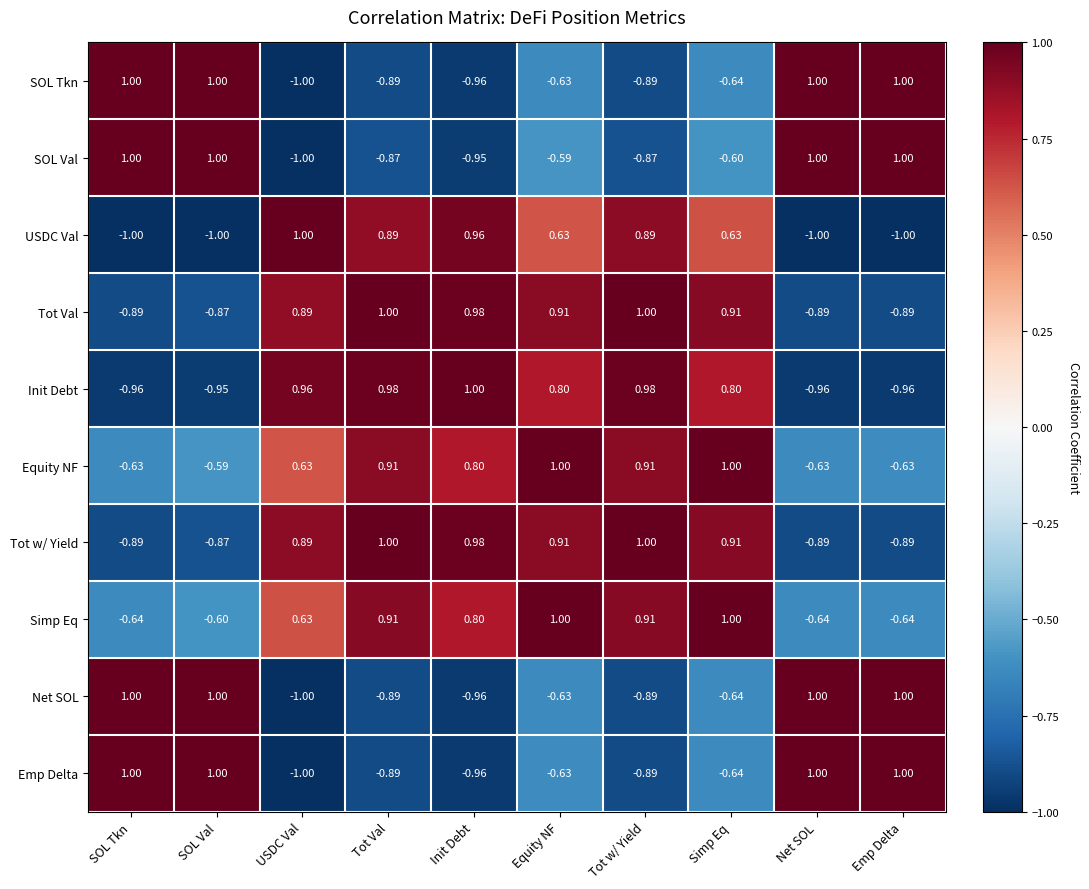

What is the minimum value shown in the chart?

-1.0